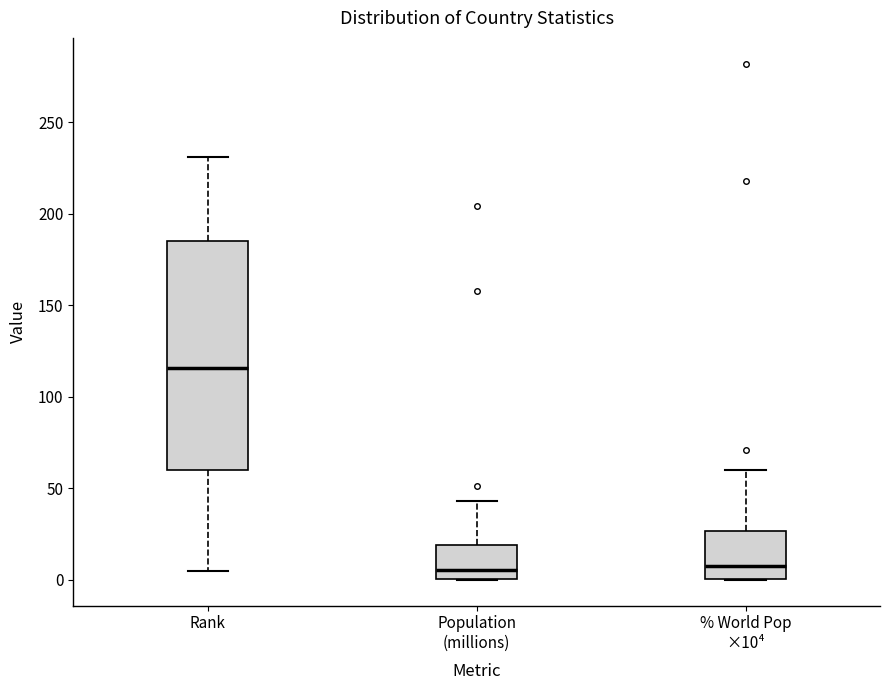

Reading left to right, read every box against the y-axis: the position of its median line, the range the box covers, and the ends of its whiskers. The values are not printed on the chart, so give them approximately, as read against the axis.

Rank: median 115, box 60 to 185, whiskers 5 to 230
Population (millions): median 5, box 0 to 20, whiskers 0 to 45
% World Pop ×10⁴: median 10, box 0 to 25, whiskers 0 to 60